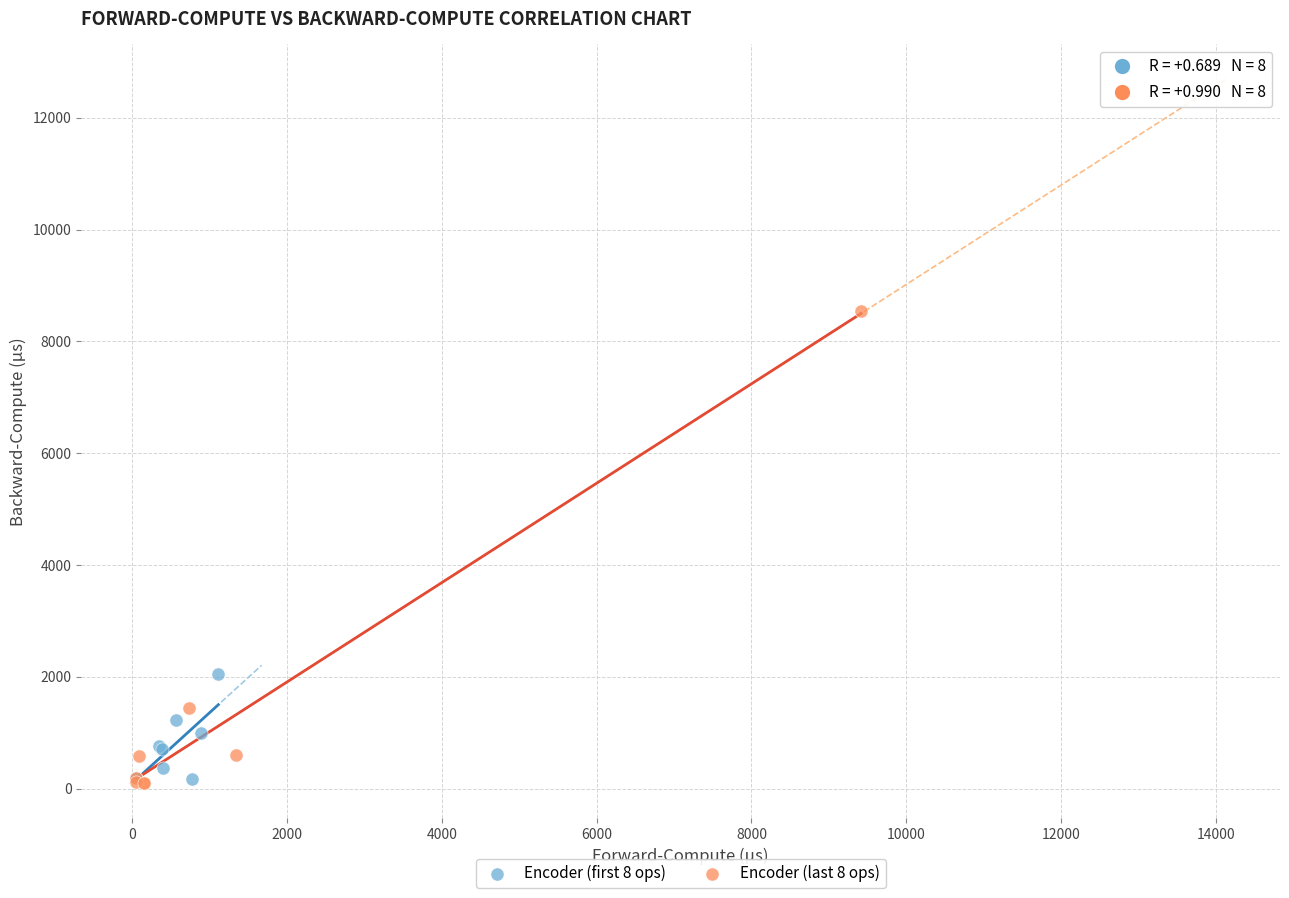

Which series contains the highest Y value?

Encoder (last 8 ops)